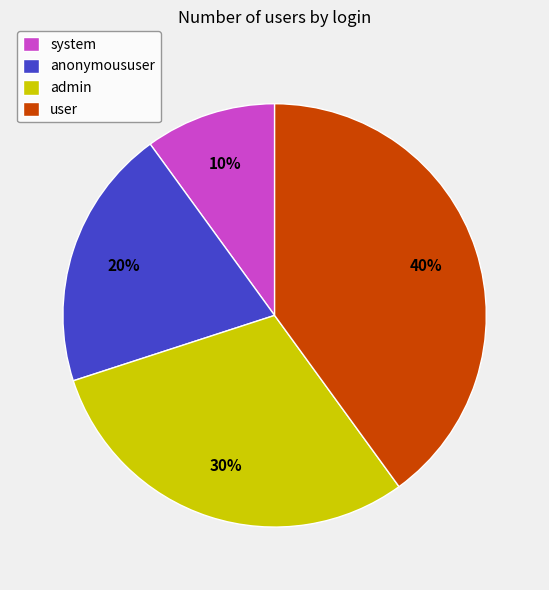

What is the smallest slice in the pie chart?

system